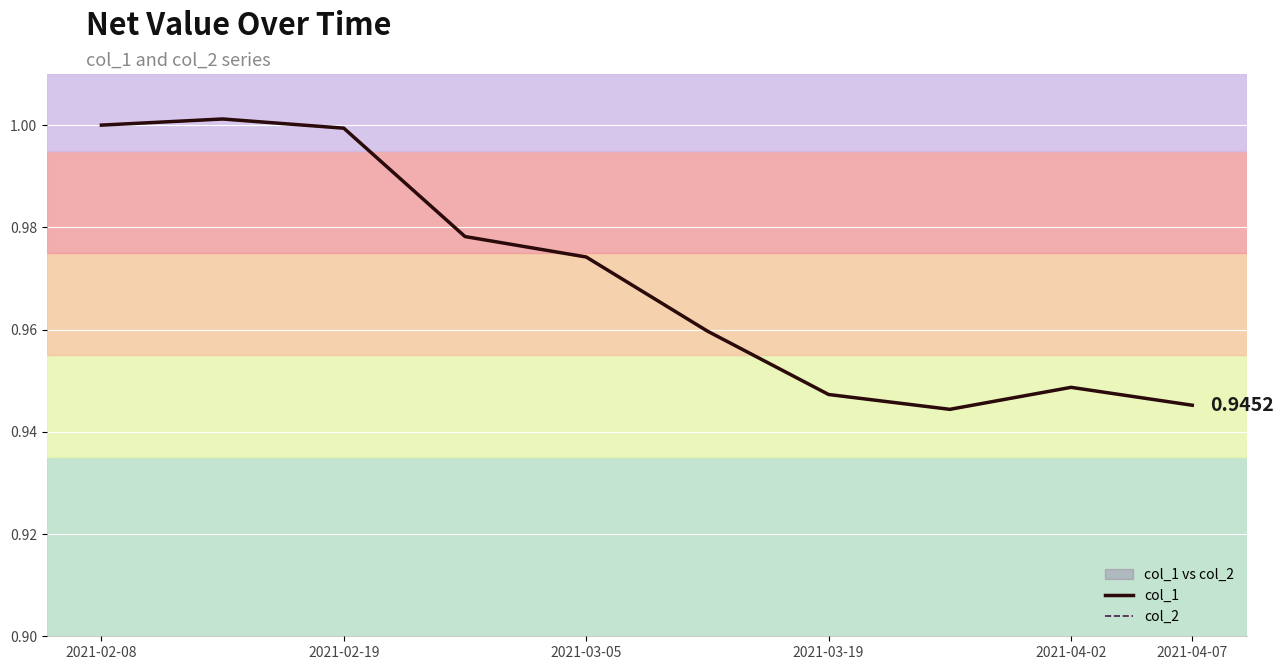

The col_2 series shows 1.0 at 2021-02-19. True or false?

True